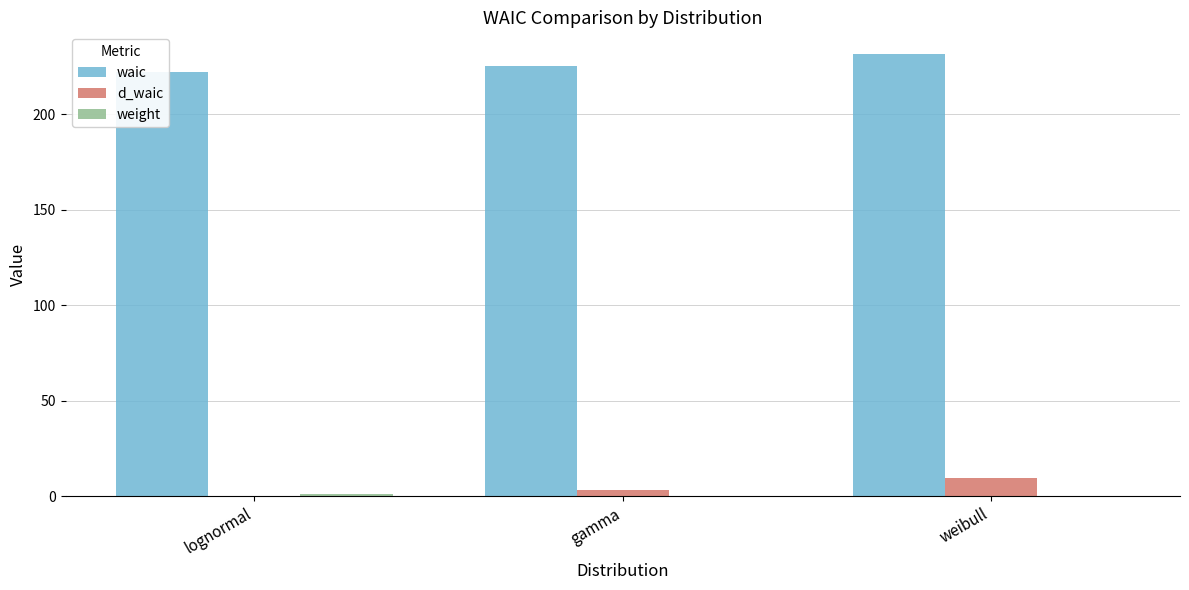

Between lognormal and gamma, which series saw the biggest shift?

d_waic